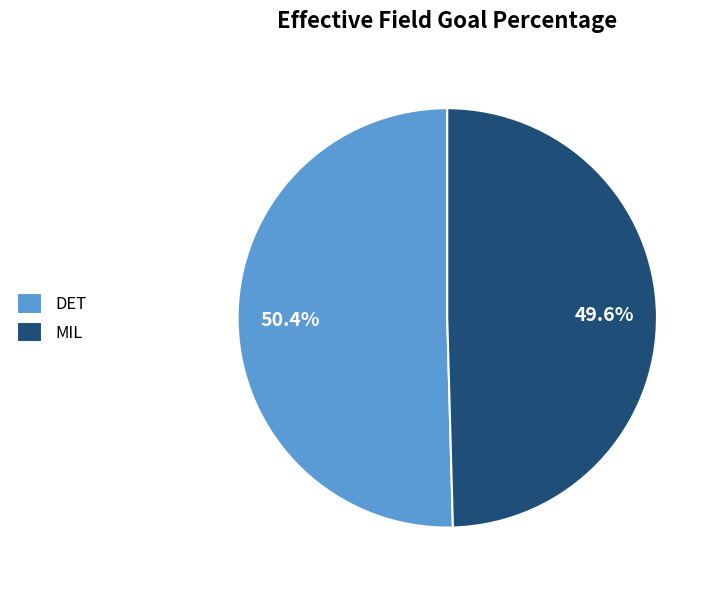

Do MIL and DET together represent more than half of the pie?

Yes